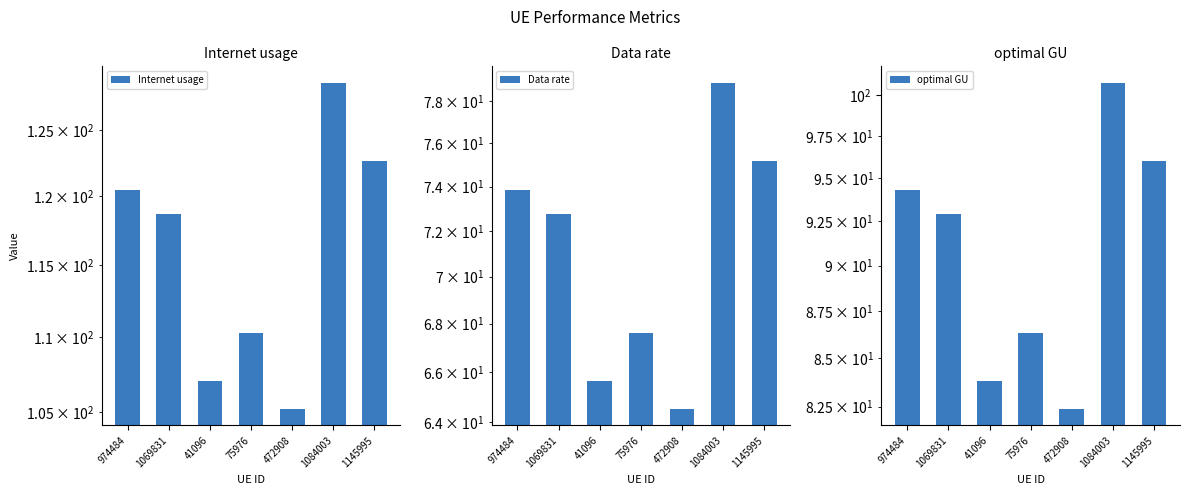

Is it true that Internet usage equals 122.6 at 1145995?

True